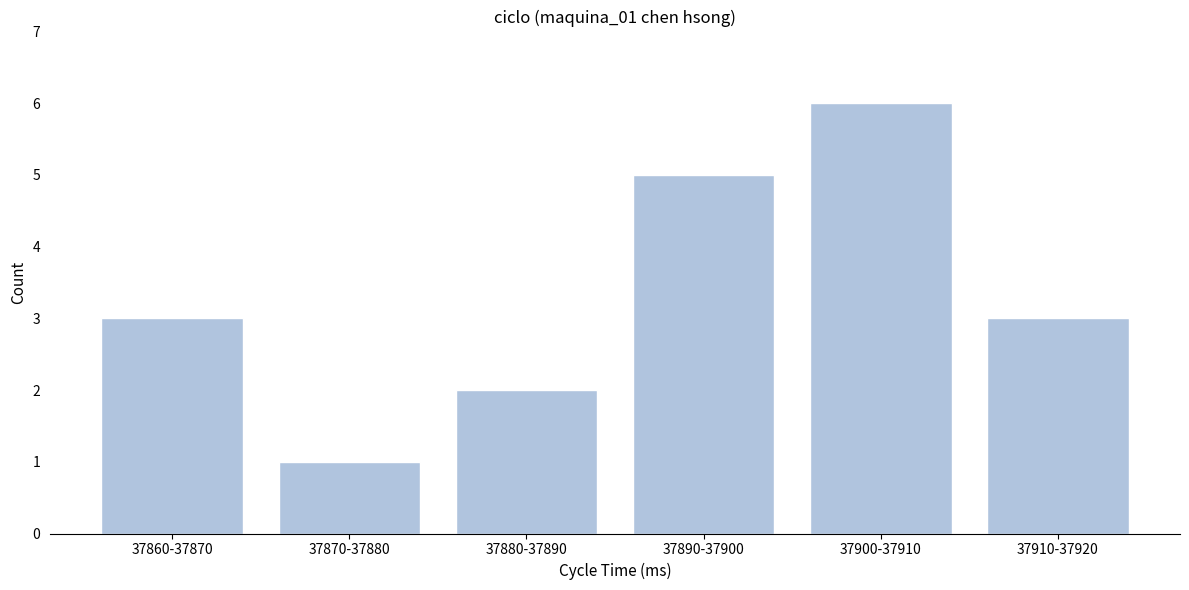

Reading left to right, list all the values displayed in this chart.

3	1	2	5	6	3